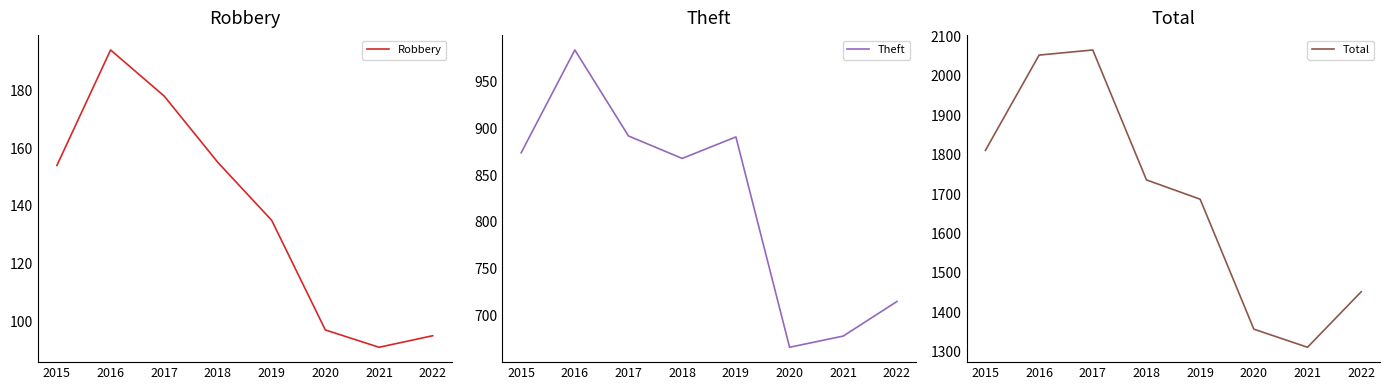

At which category is the sum across all series the highest?

2016